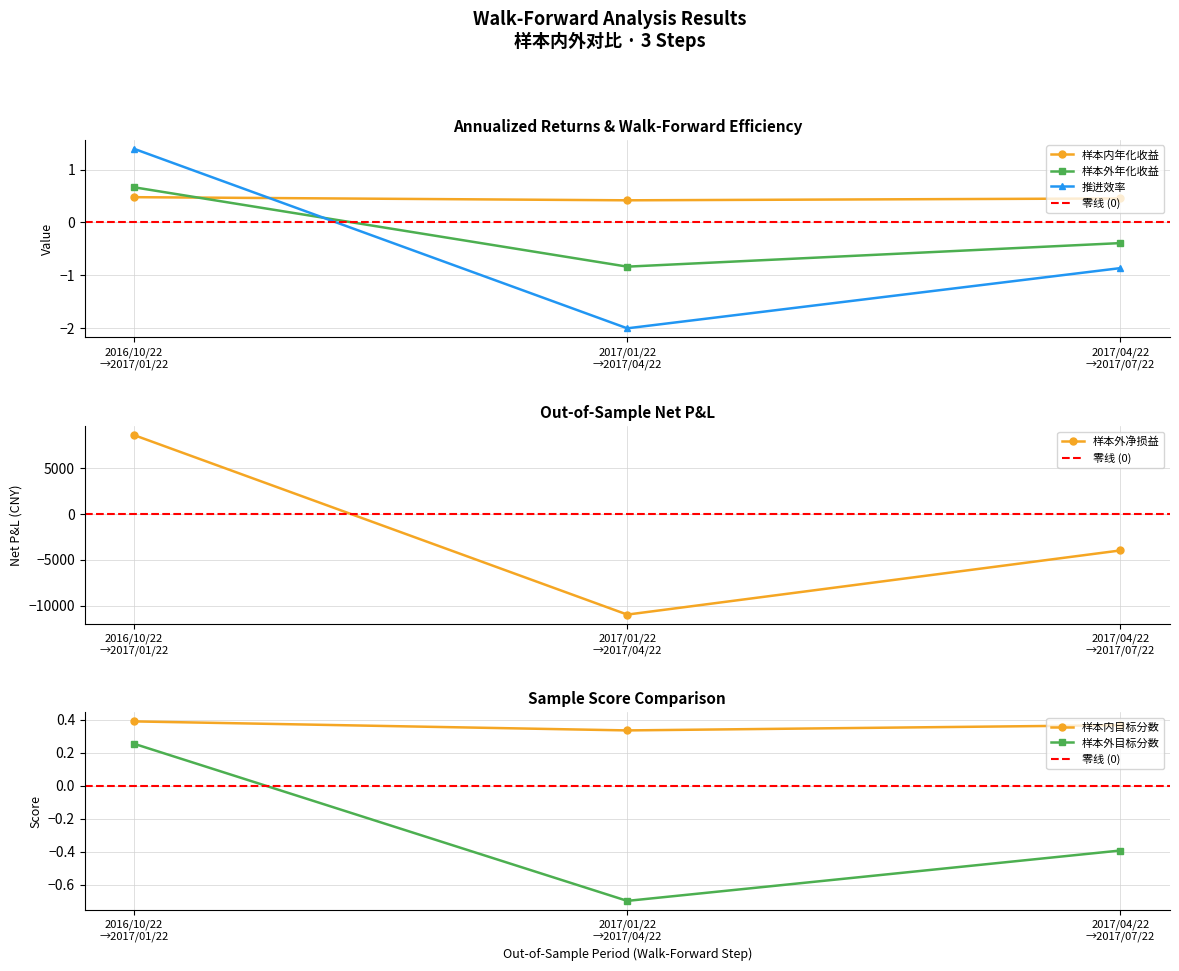

List the series in order of their overall mean, highest first.

样本内年化收益, 样本外年化收益, 推进效率